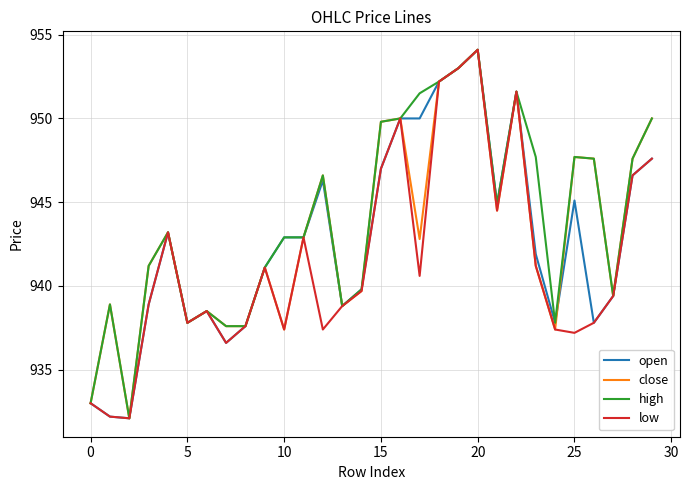

List the series in order of their overall mean, highest first.

high, close, open, low